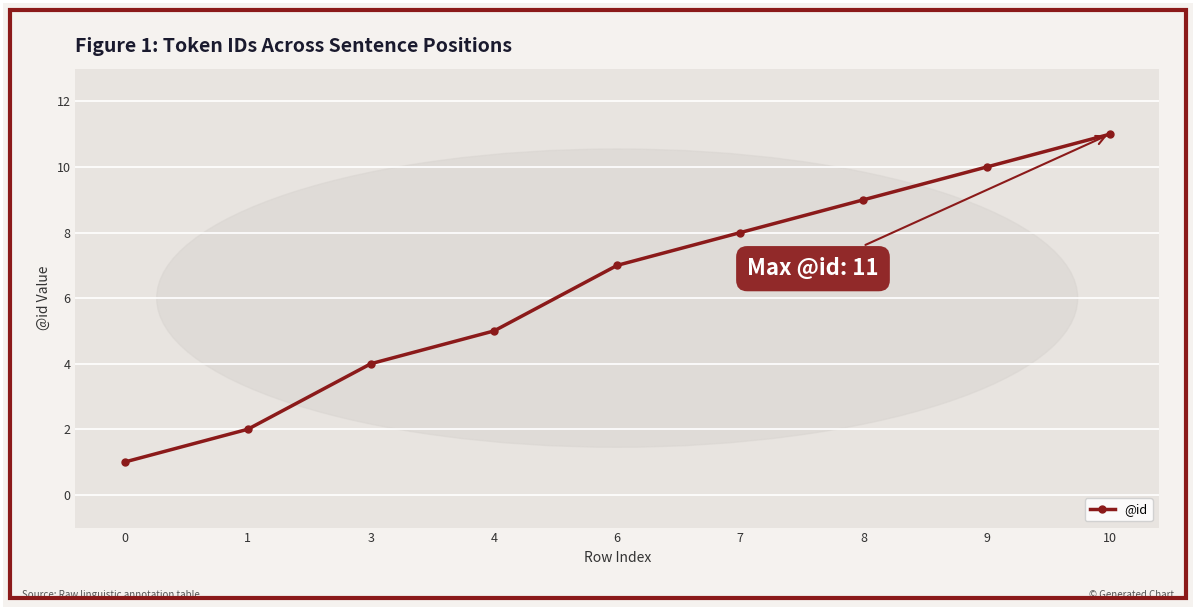

Rank the categories by value from highest to lowest.

10, 9, 8, 7, 6, 4, 3, 1, 0